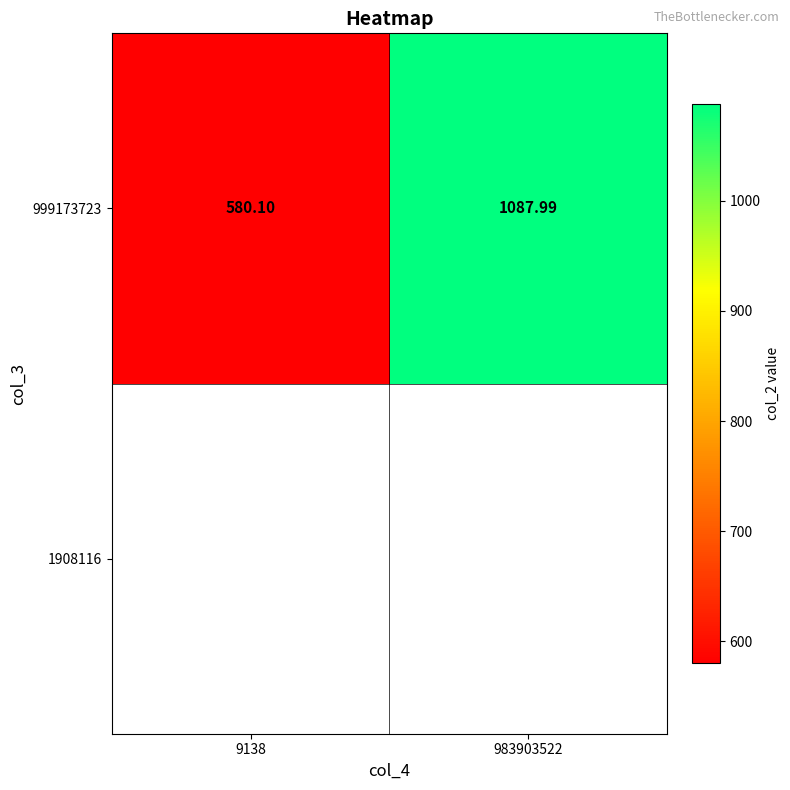

What is the ratio of the value at 9138 to the value at 983903522?

0.5